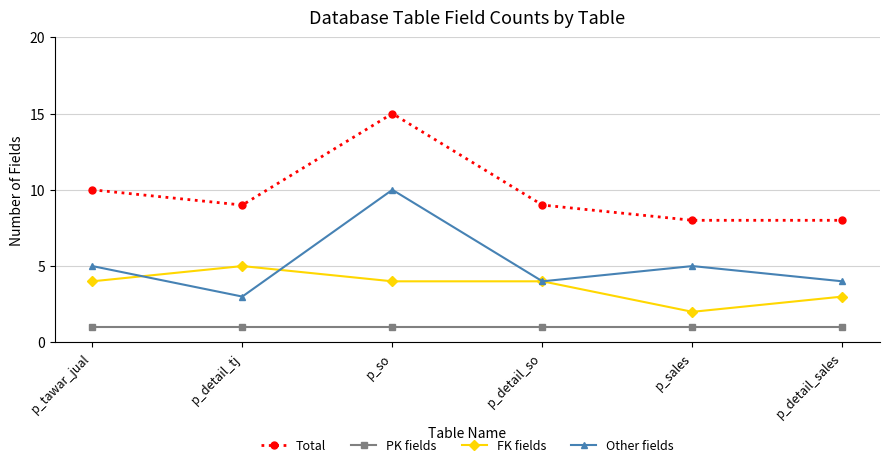

What is the smallest value displayed?

1